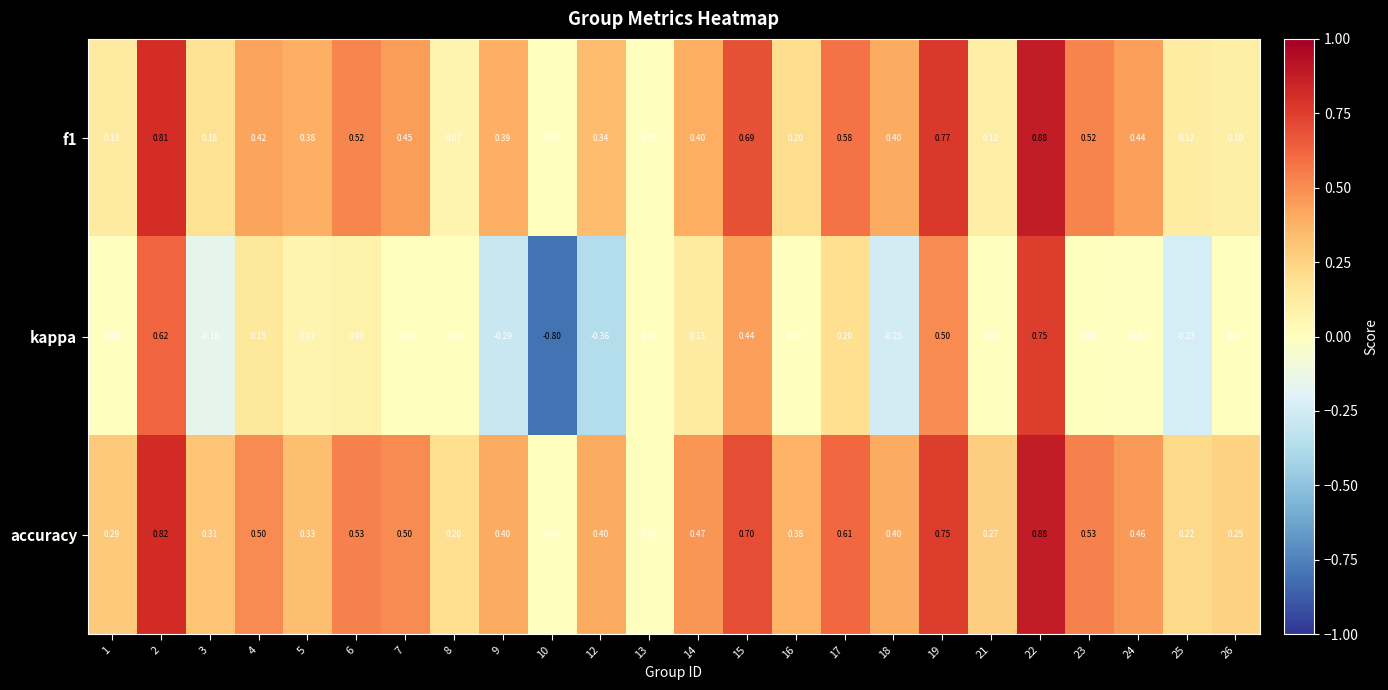

Is the value of kappa at 12 greater than the value of accuracy at 19?

No